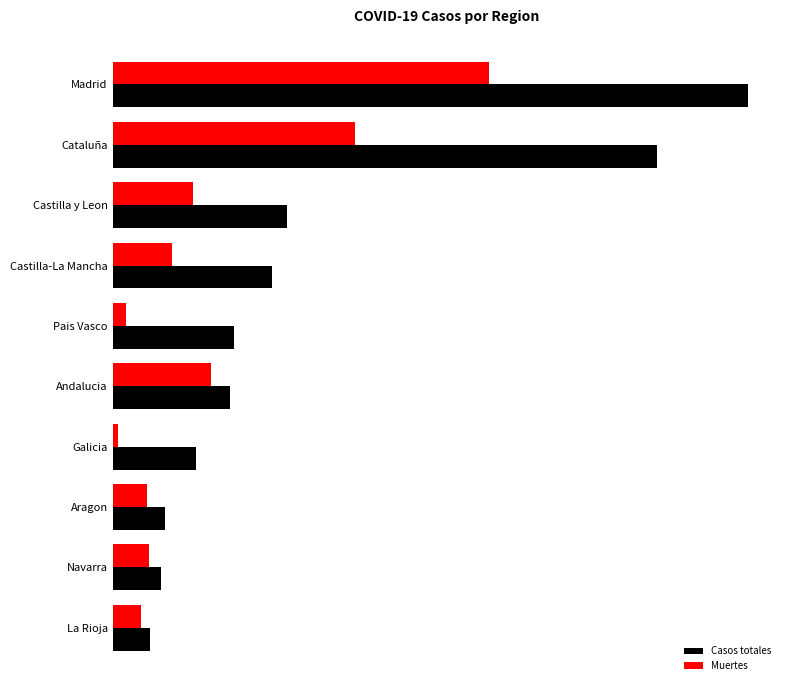

Reading right to left, transcribe all the data shown in this chart.

Casos totales: 4051	5259	5695	9041	12679	13156	17259	18907	59019	68852
Muertes: 3107	3905	3772	604	10671	1418	6392	8716	26203	40736